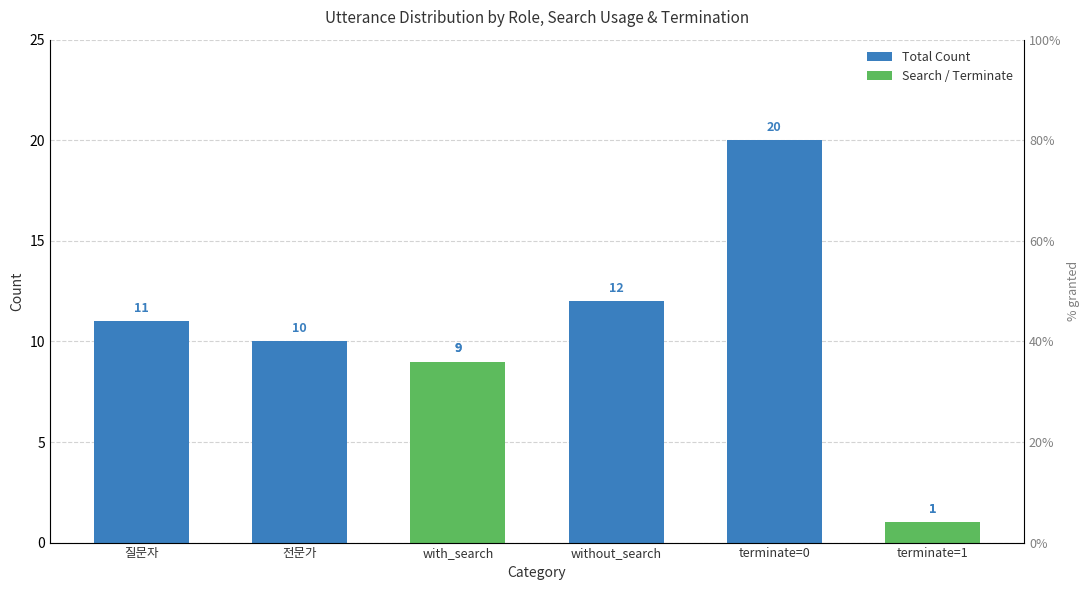

Which series has the largest total across all categories?

Total Count